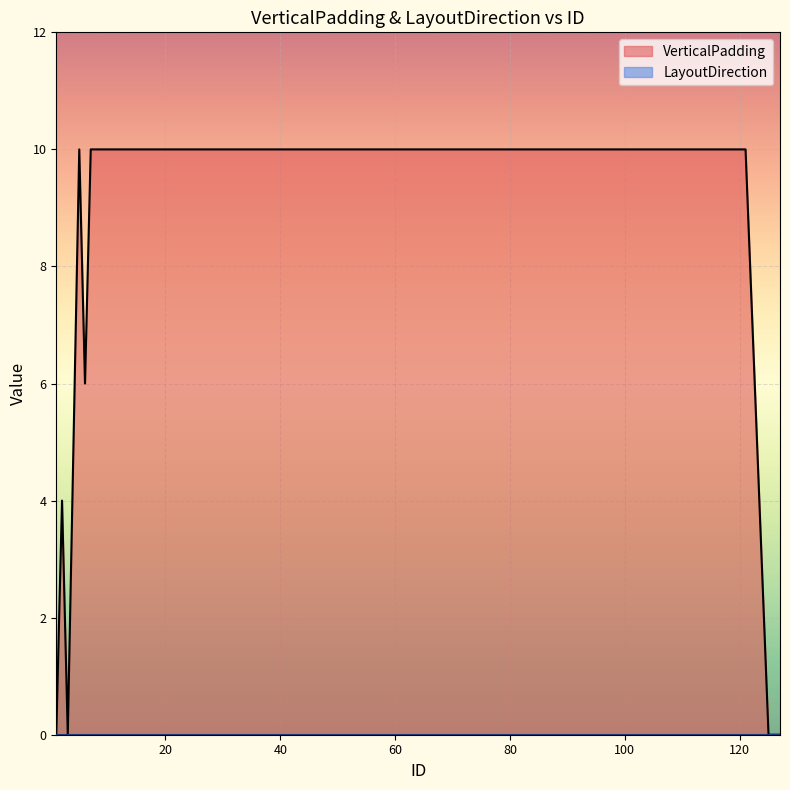

What is the maximum value shown in the chart?

10